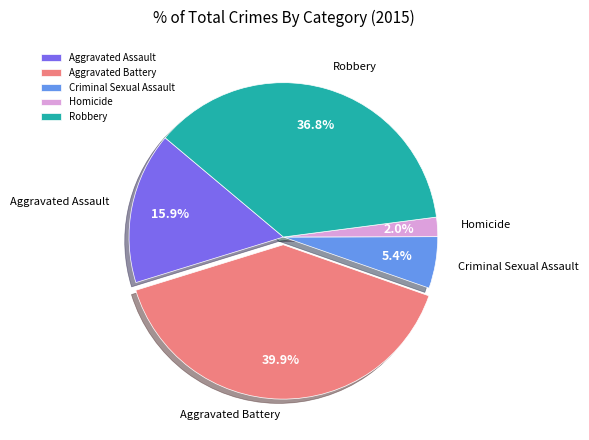

Is it true that Aggravated Battery is 25% of the pie?

False